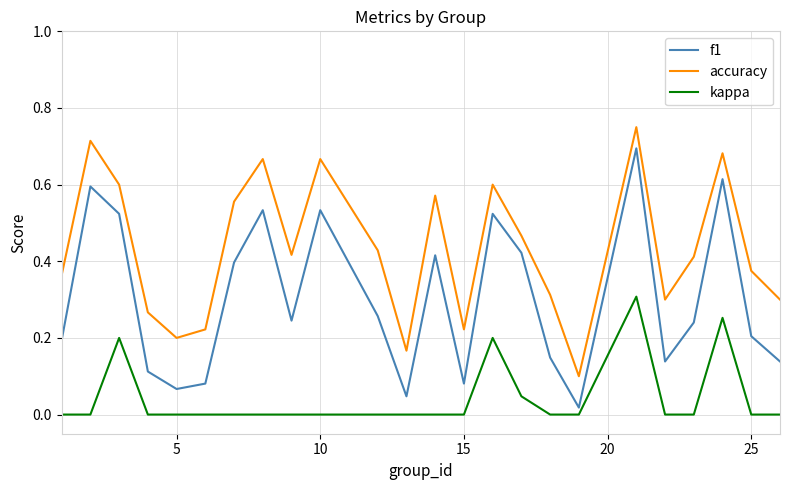

What are all the series names shown in the legend?

f1, accuracy, kappa